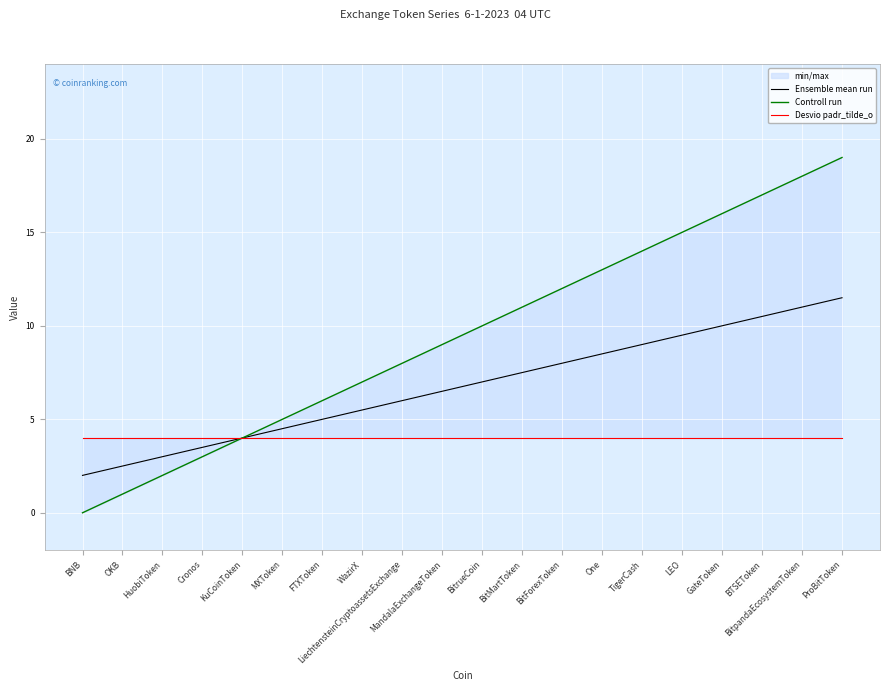

Rank the series at MandalaExchangeToken from highest to lowest value.

Controll run, Ensemble mean run, Desvio padr_tilde_o